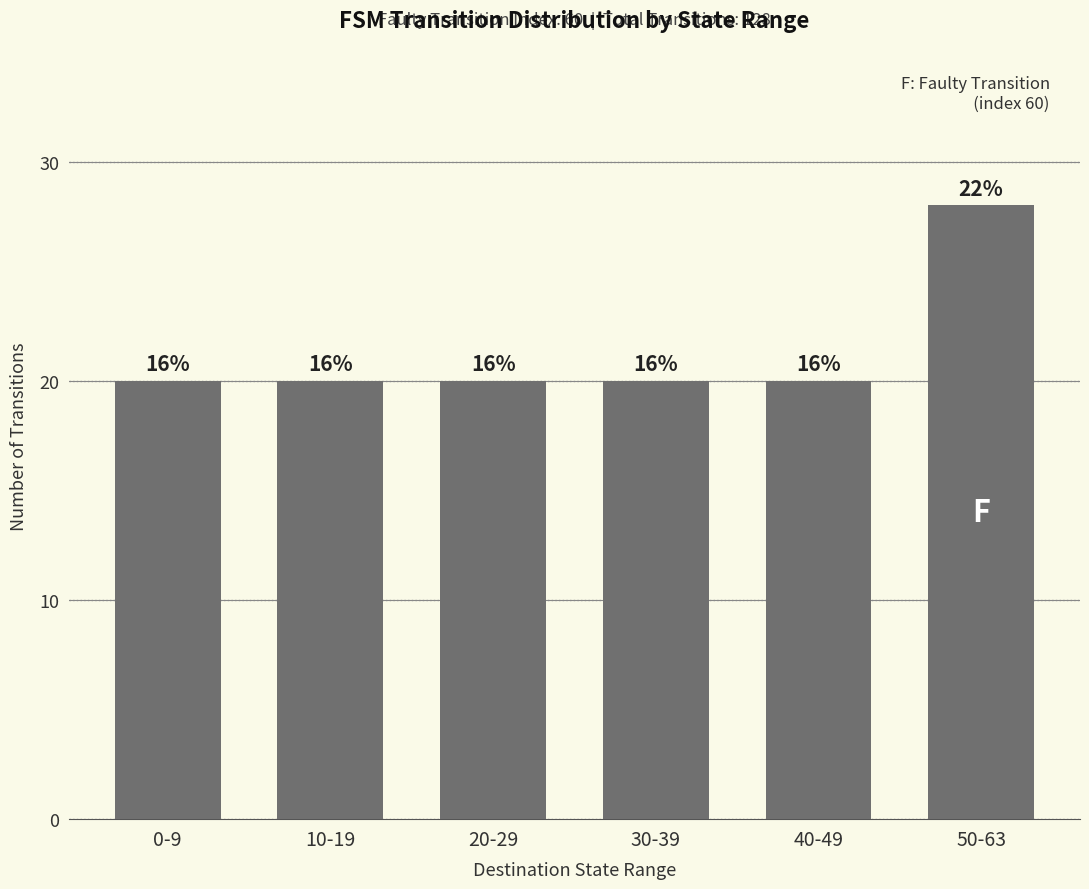

Does the chart contain any negative values?

No